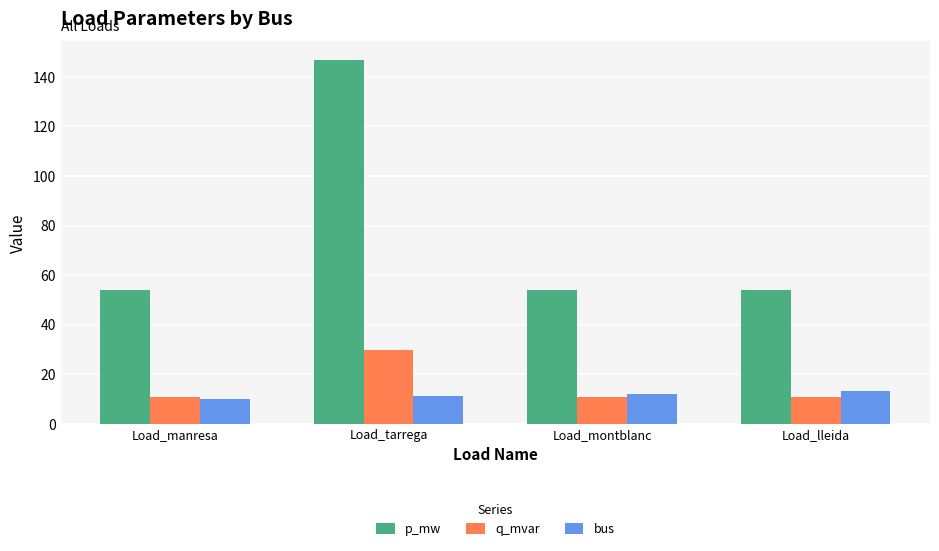

What is the value of the p_mw bar at the 1st from the left?

53.9